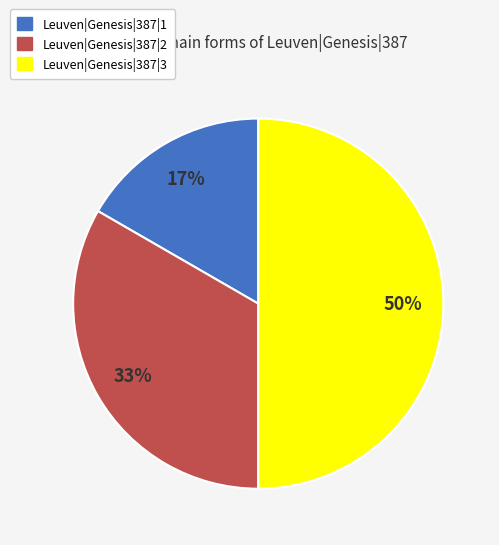

Between Leuven|Genesis|387|1 and Leuven|Genesis|387|3, which is larger?

Leuven|Genesis|387|3